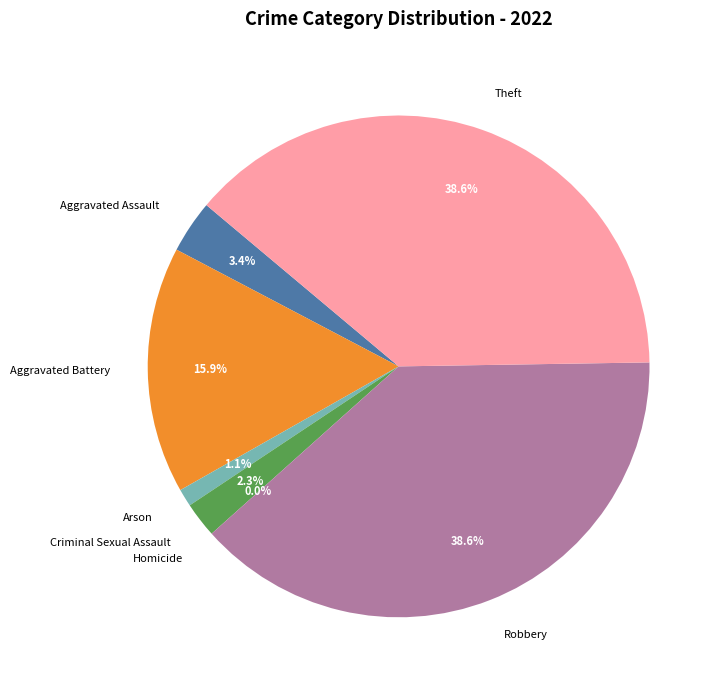

To the nearest percent, what is the average slice percentage?

14%